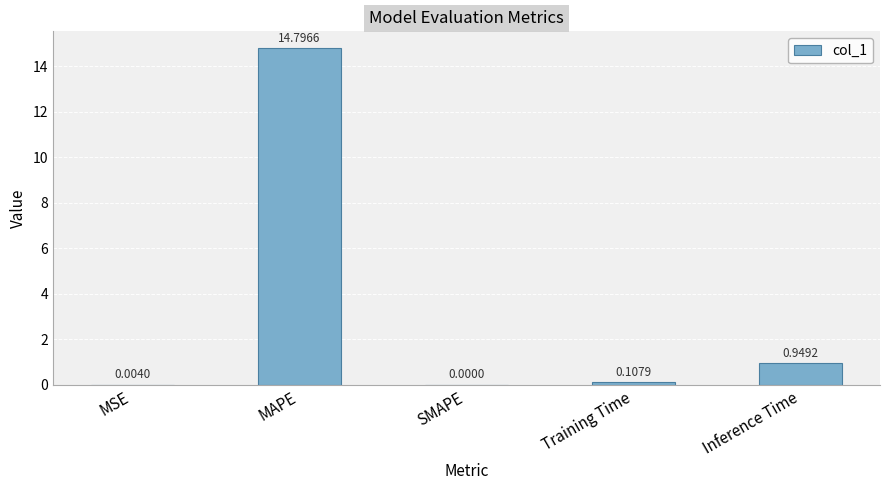

How many values are above zero?

4